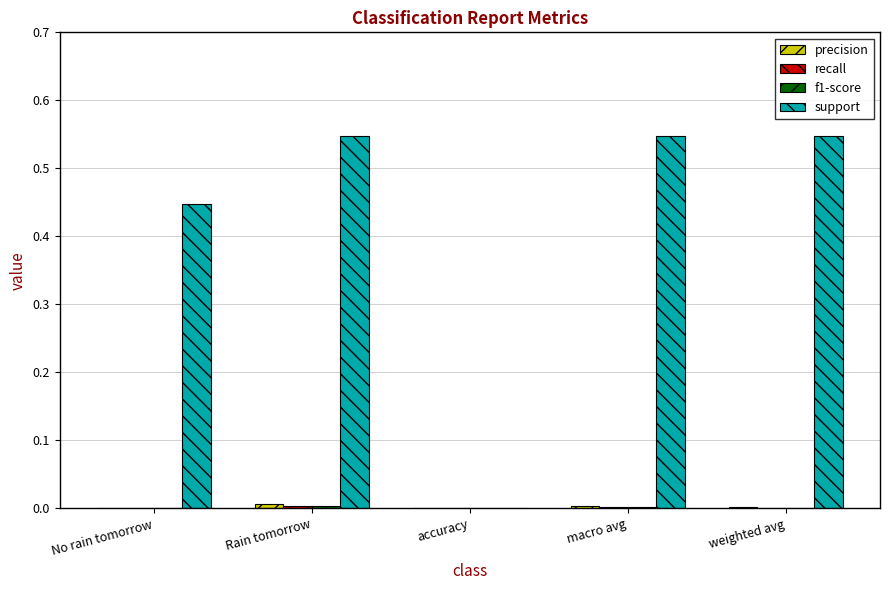

Between Rain tomorrow and accuracy, which series saw the biggest shift?

support